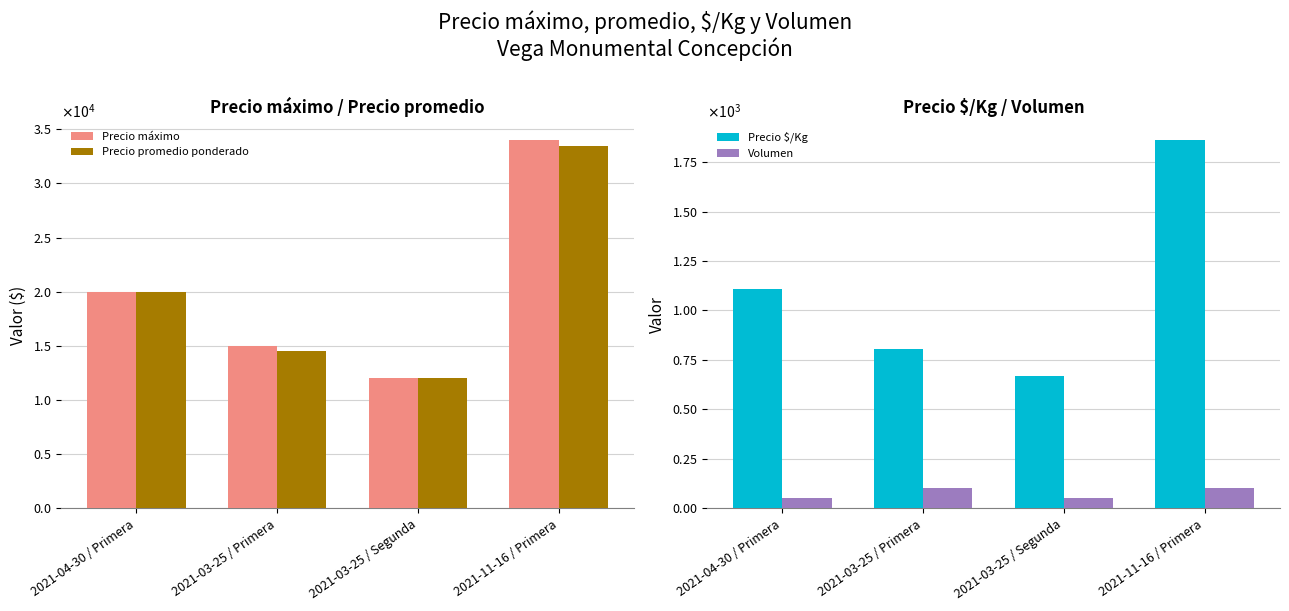

What is the difference between the highest and lowest values at 2021-11-16 / Primera?

33900